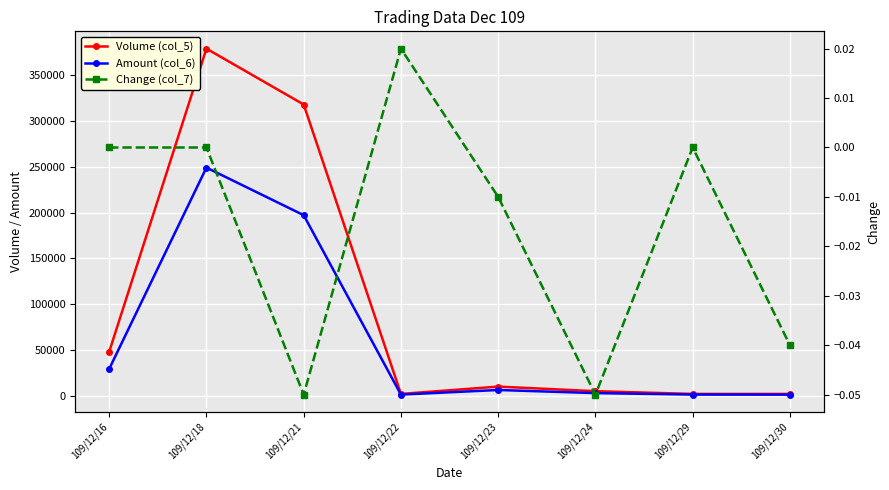

What are all the series names shown in the legend?

Volume (col_5), Amount (col_6), Change (col_7)